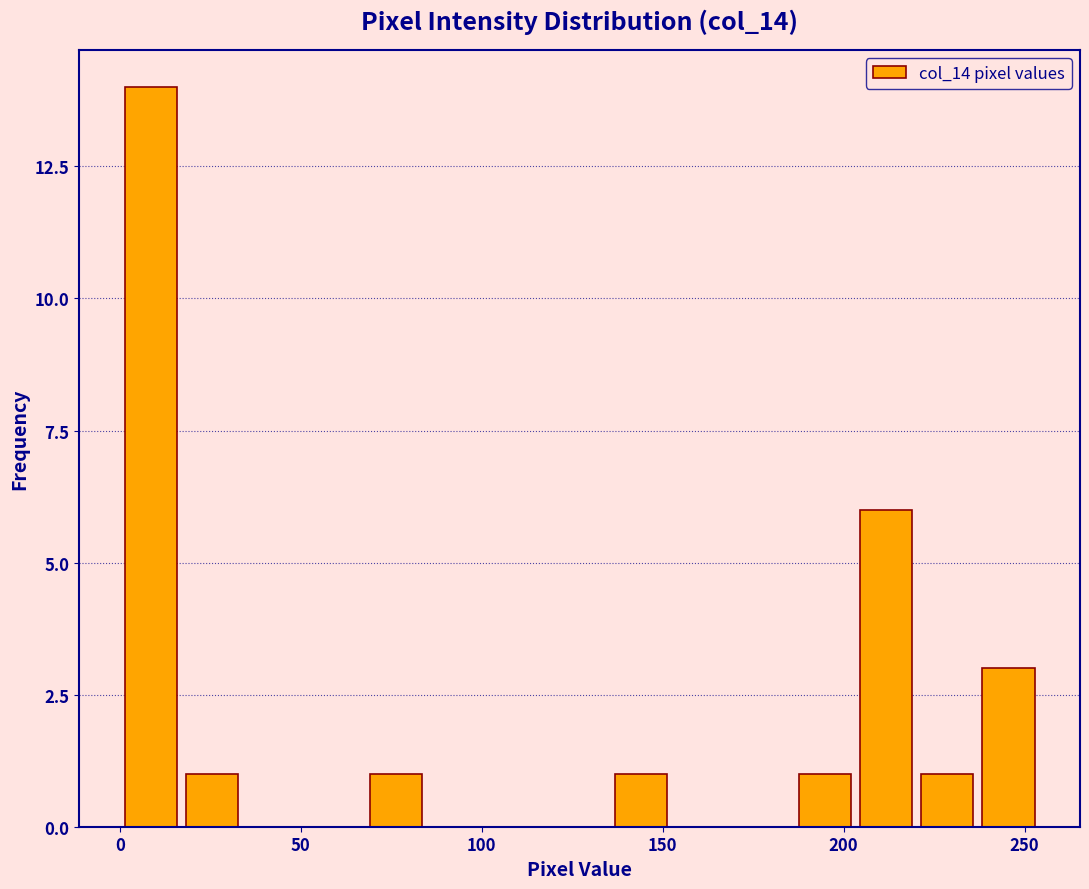

Around what value on the x-axis is the tallest bar? Give the approximate position of its centre, as read against the axis.

10